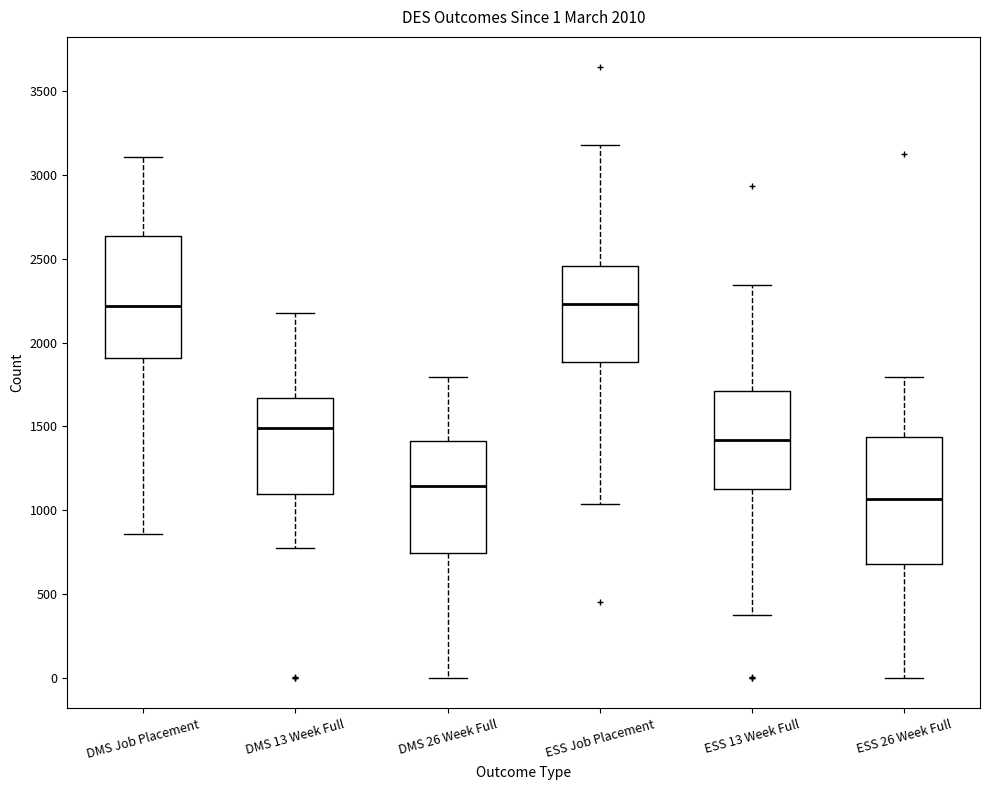

Which box has the lowest median line?

ESS 26 Week Full